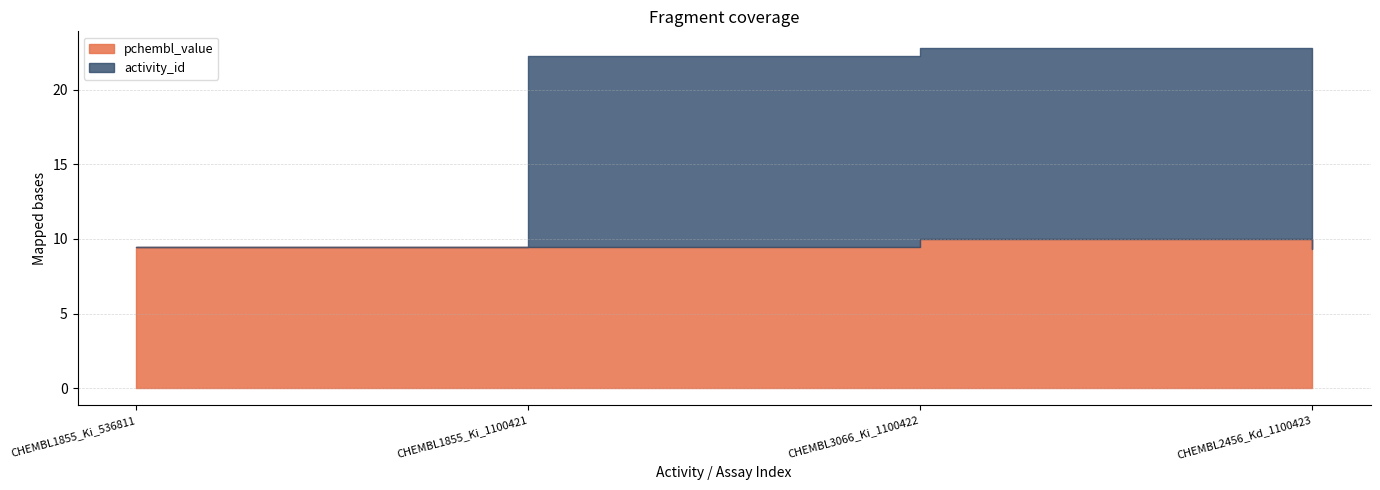

What position from the left is CHEMBL2456_Kd_1100423?

4